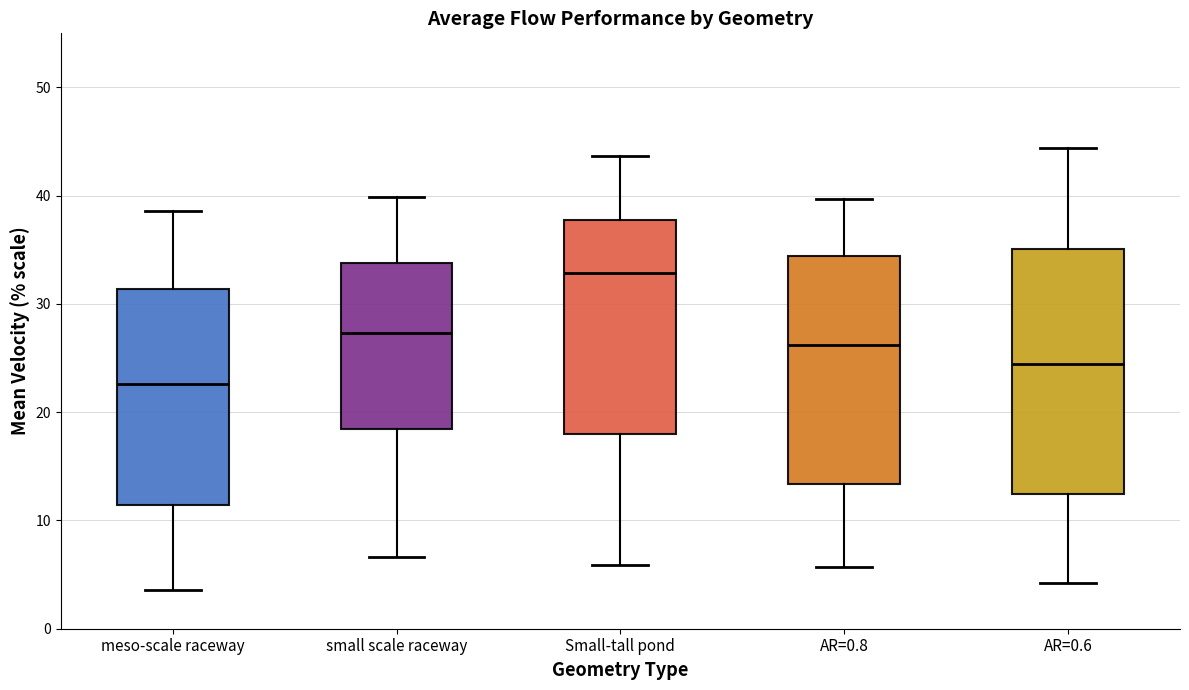

Which box is the tallest, from its lower edge to its upper edge?

AR=0.6